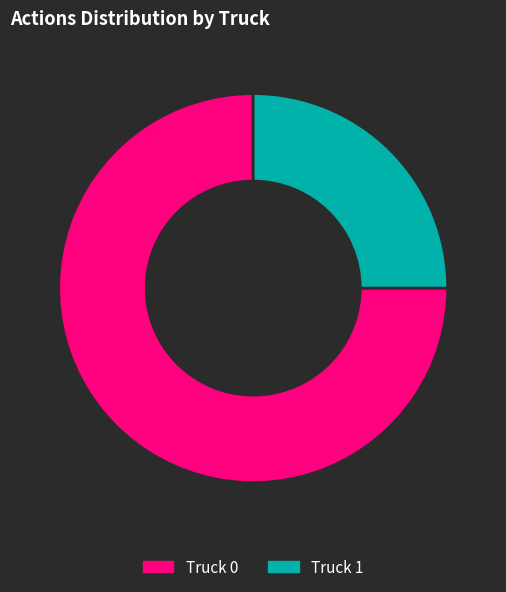

Which slice is the largest?

Truck 0